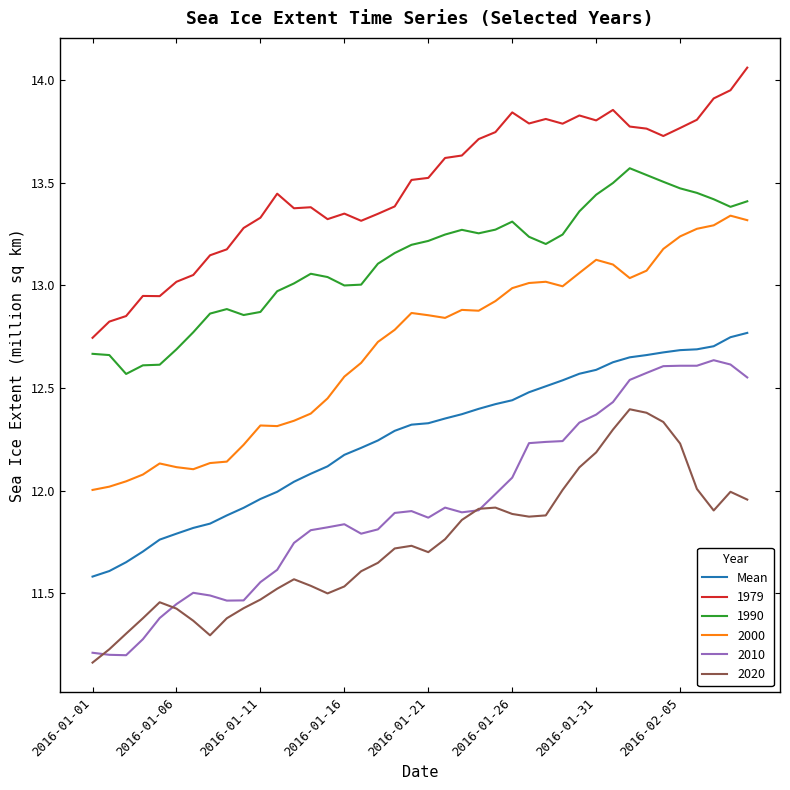

Rank the series by their maximum value, from highest to lowest.

1979, 1990, 2000, Mean, 2010, 2020